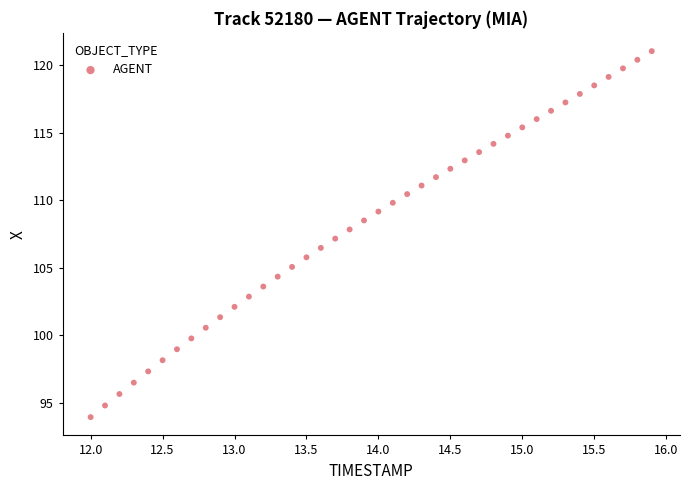

What is the range of X values (max minus min)?

3.9